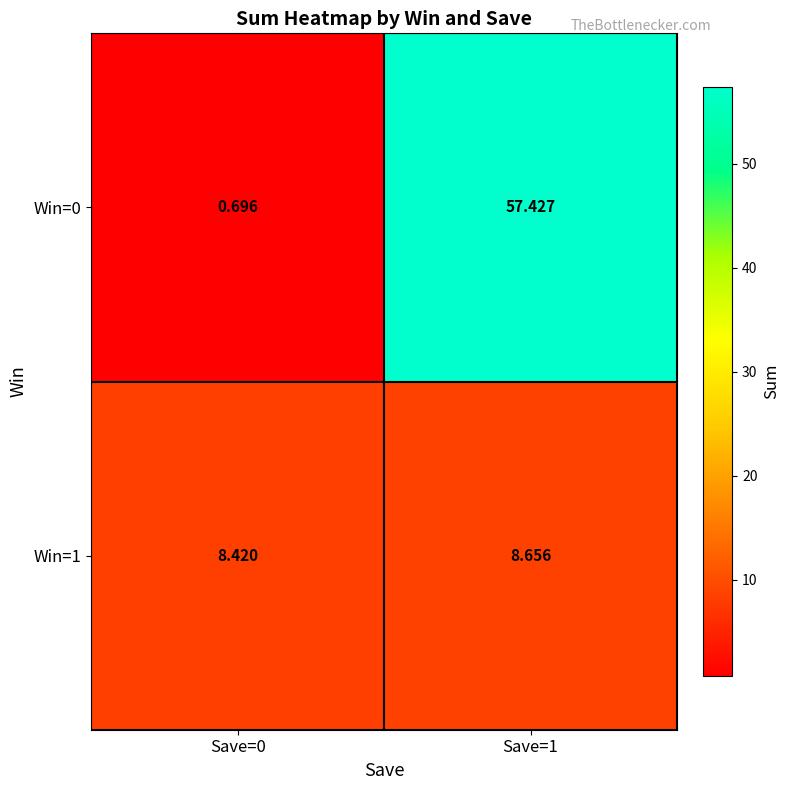

What is the difference between the highest and lowest values at Save=1?

48.8